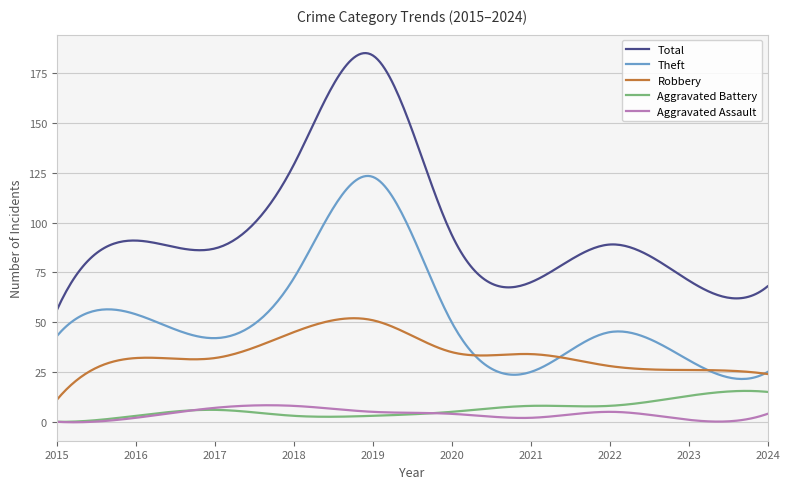

What is the maximum value shown in the chart?

185.1